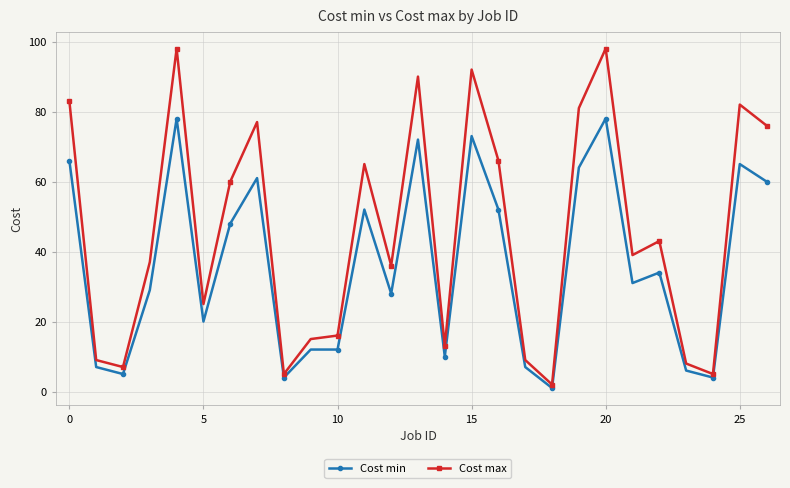

What is the average value of the Cost max series?

46